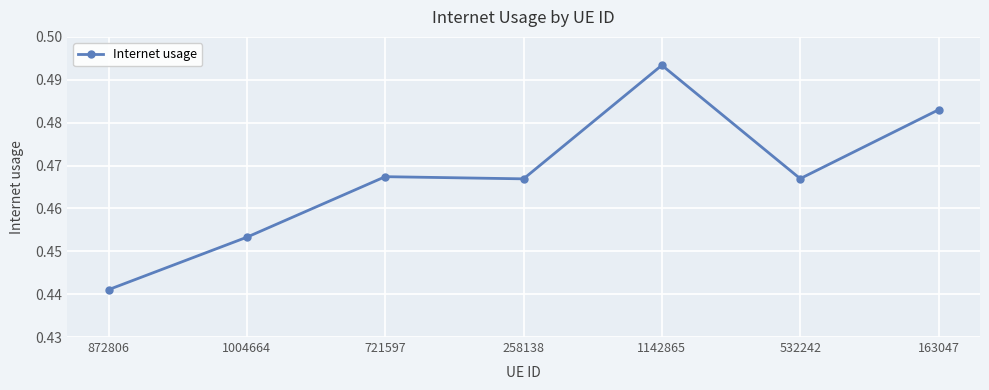

Does the chart display data point markers on the line(s)?

Yes